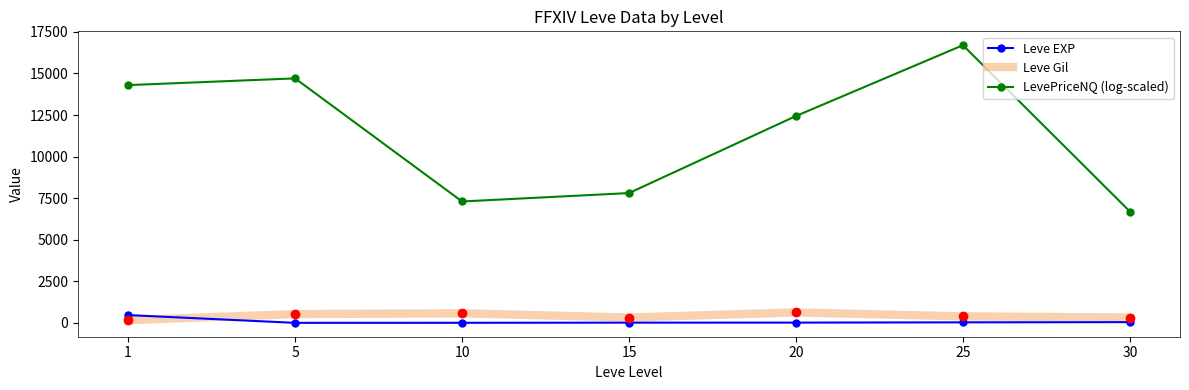

At how many categories does at least one series exceed 270?

7